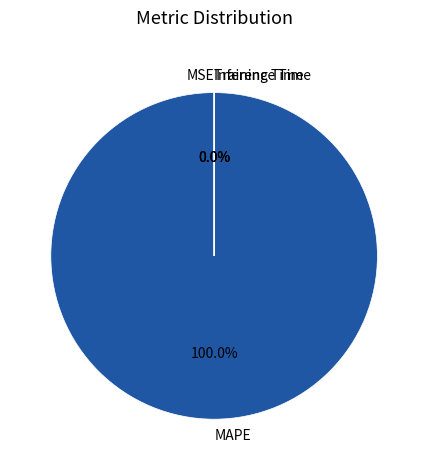

Does Inference Time account for over 50% of the chart?

No